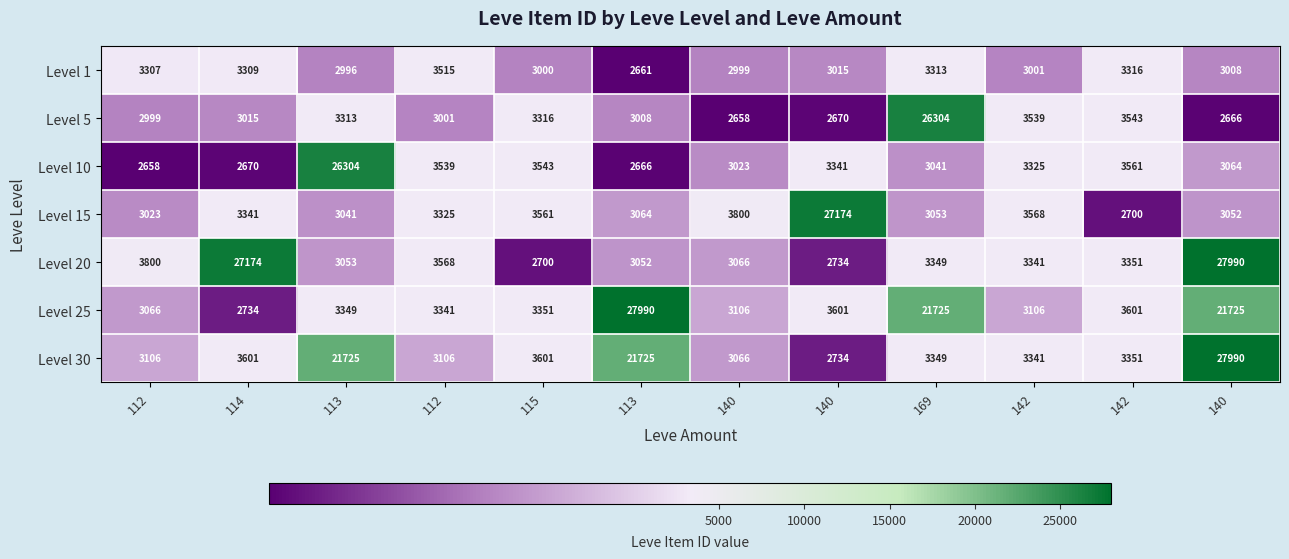

How many series are shown in this chart?

7